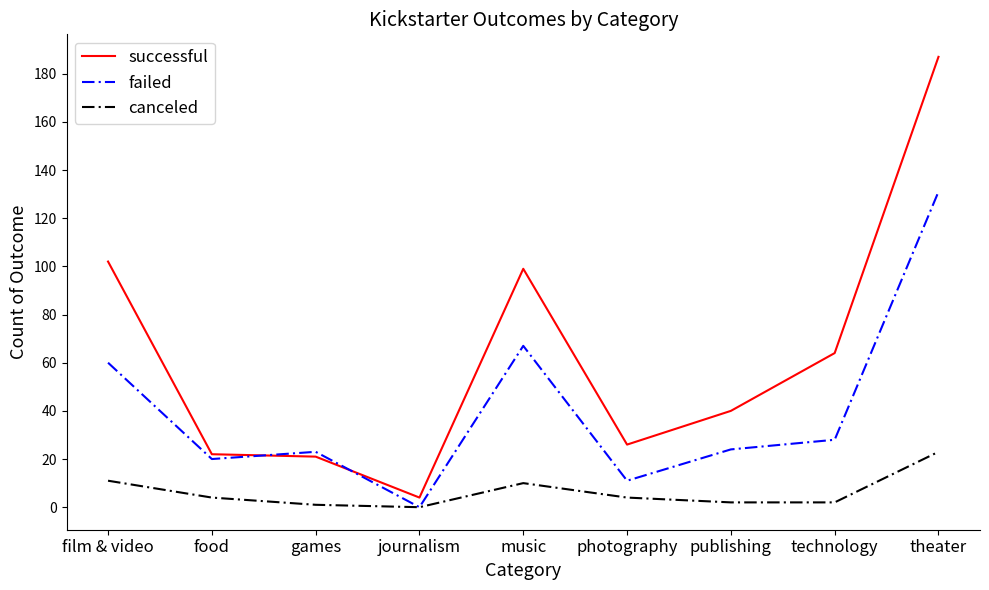

What are all the series names shown in the legend?

successful, failed, canceled